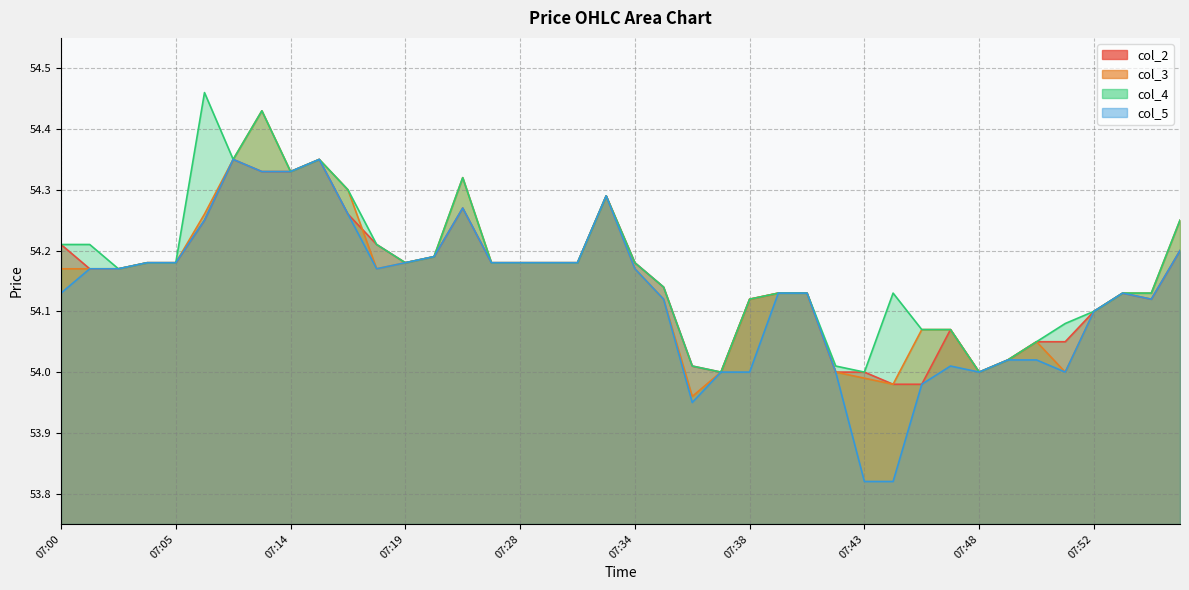

True or false: col_4 has a value of 54.2 at 07:05.

True